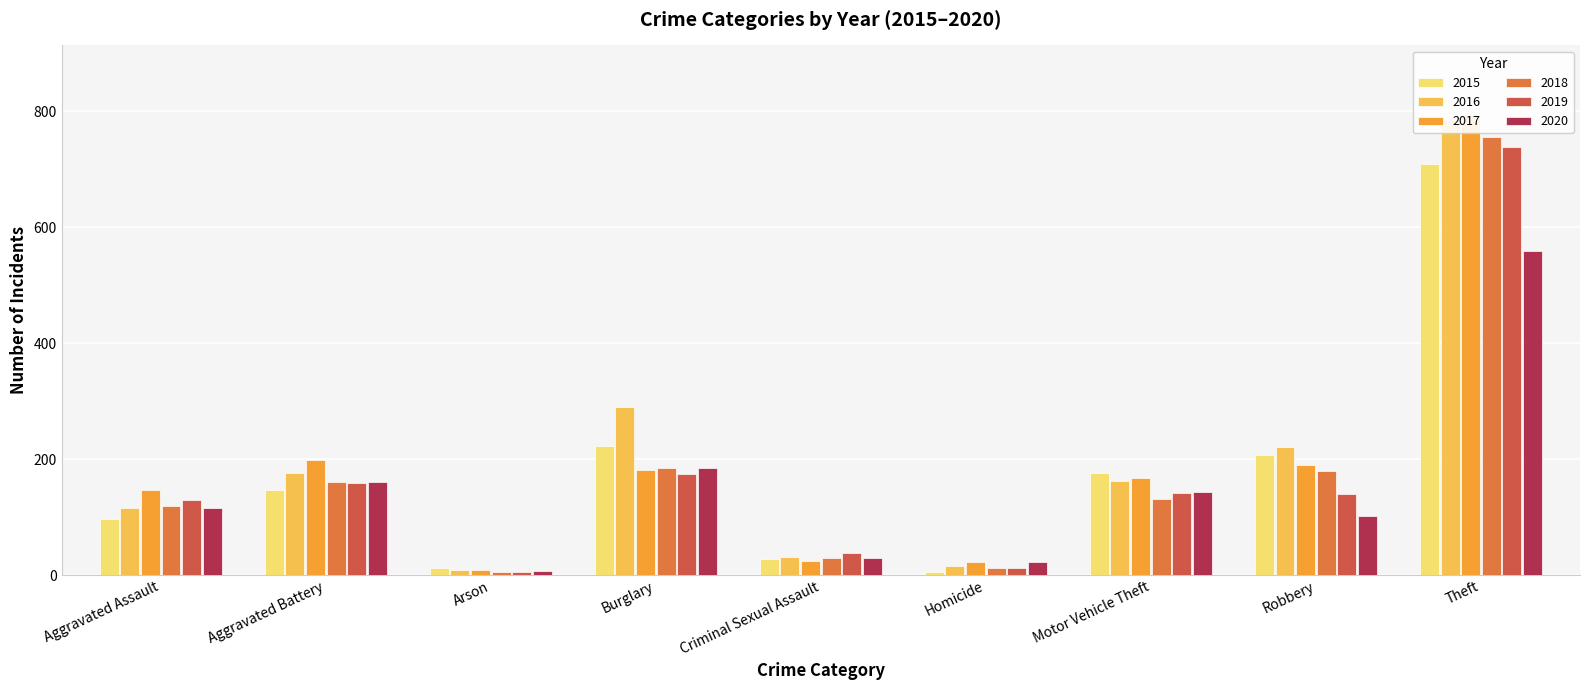

What is the minimum value for 2018?

5